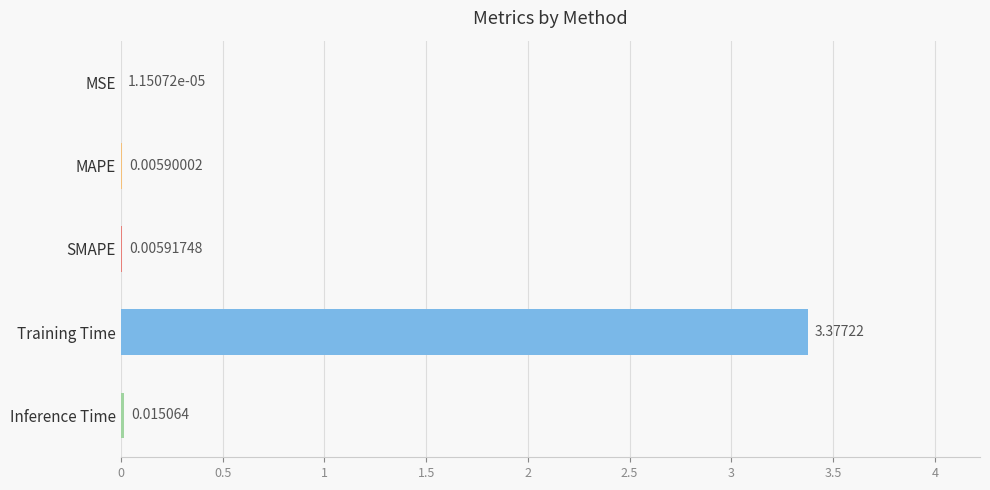

How many distinct data groups are displayed?

1